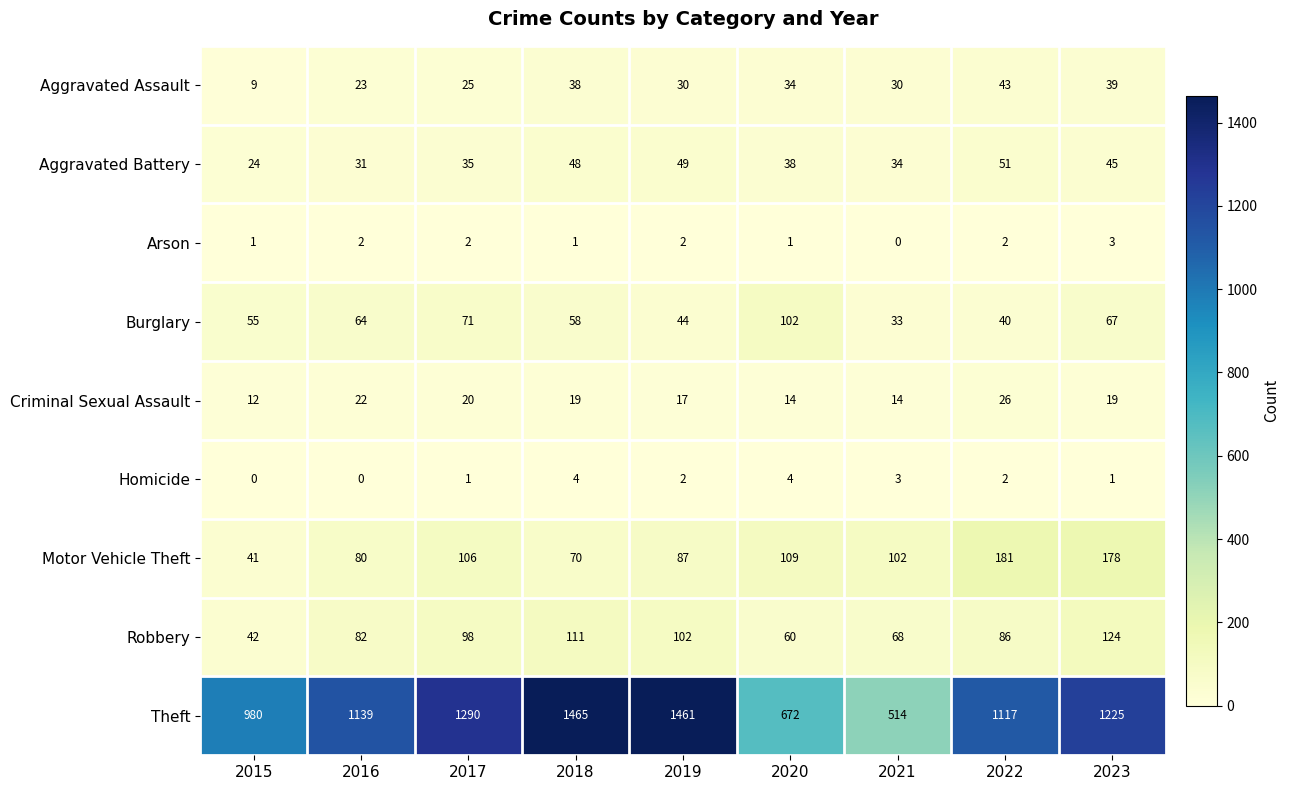

How many categories are shown in the chart?

9